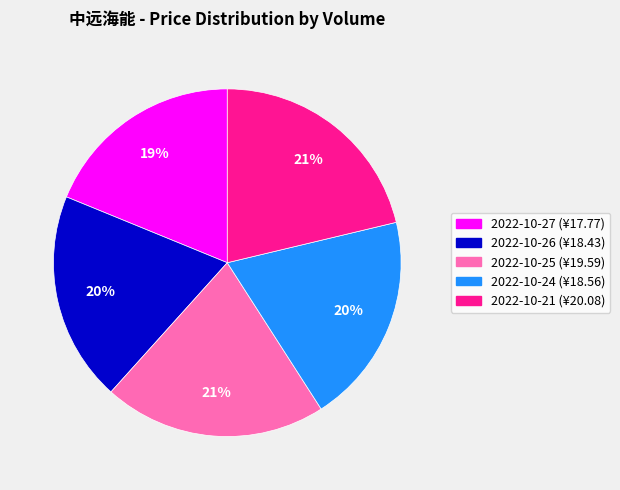

To the nearest percent, what is the difference between the largest and smallest slice percentages?

2%